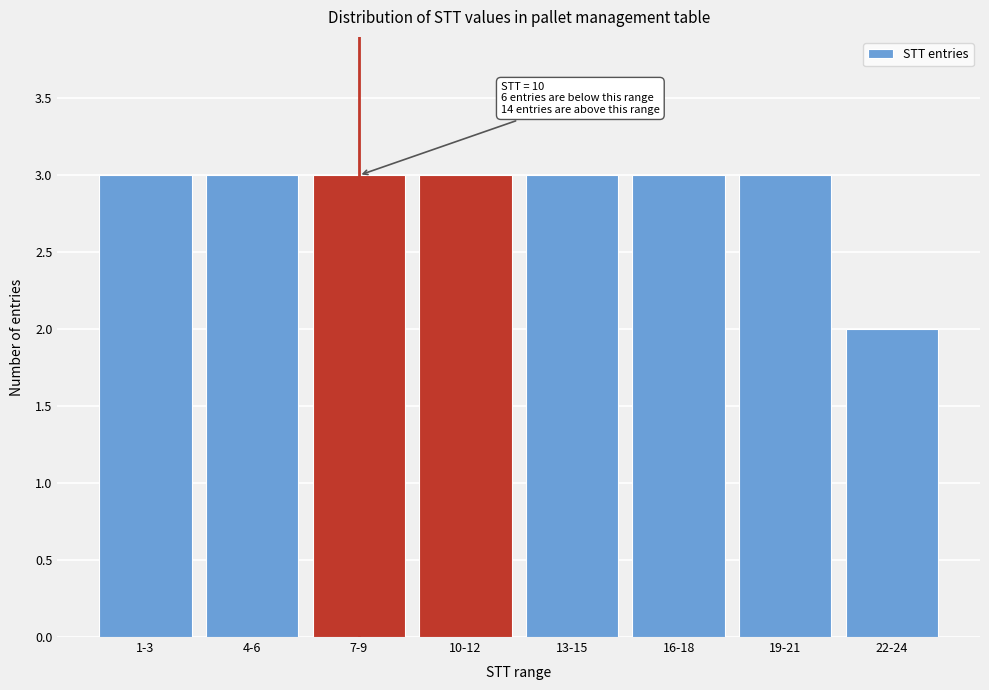

Reading left to right, list all the values displayed in this chart.

1-3=3	4-6=3	7-9=3	10-12=3	13-15=3	16-18=3	19-21=3	22-24=2